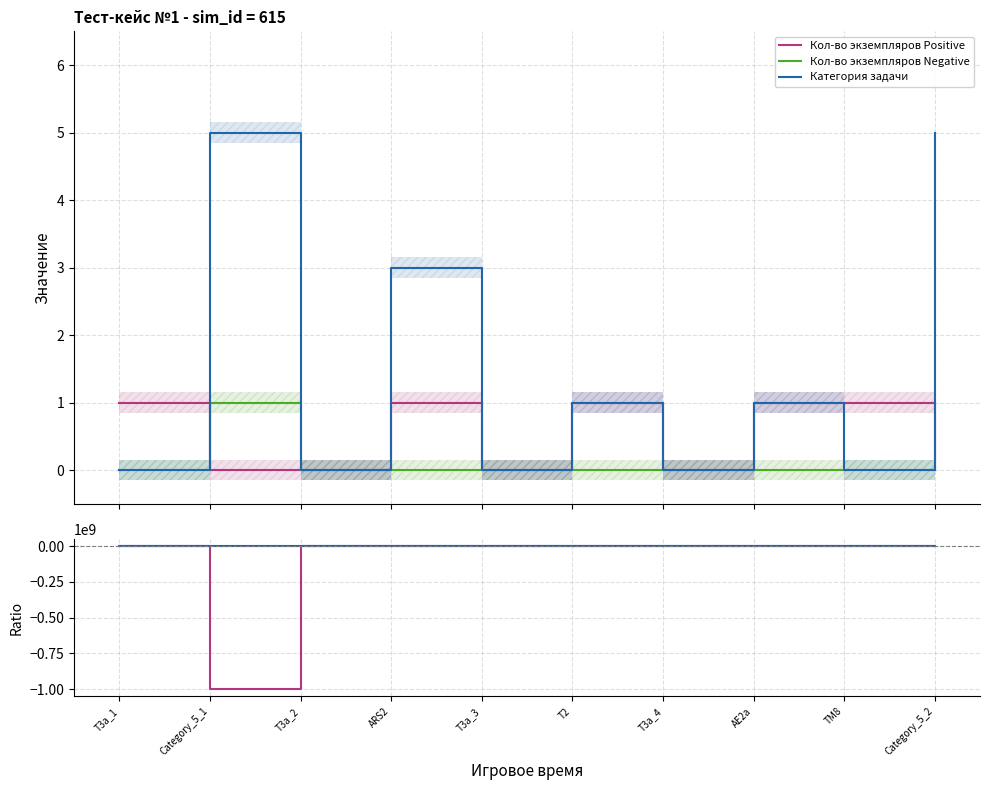

Where is Кол-во экземпляров Negative nearest to the value 0?

T3a_1